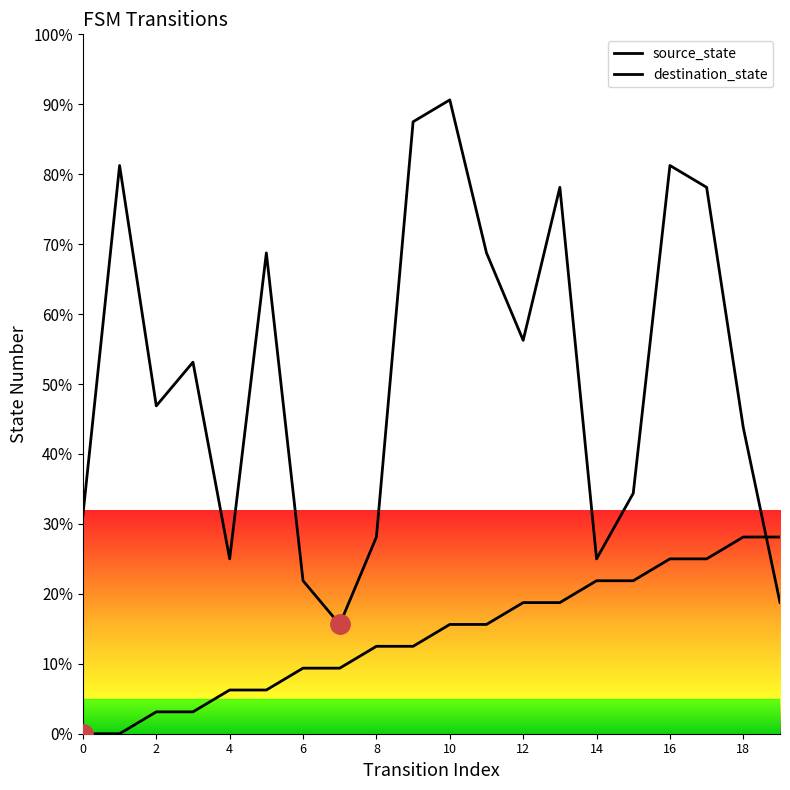

At which label does destination_state reach its peak?

10